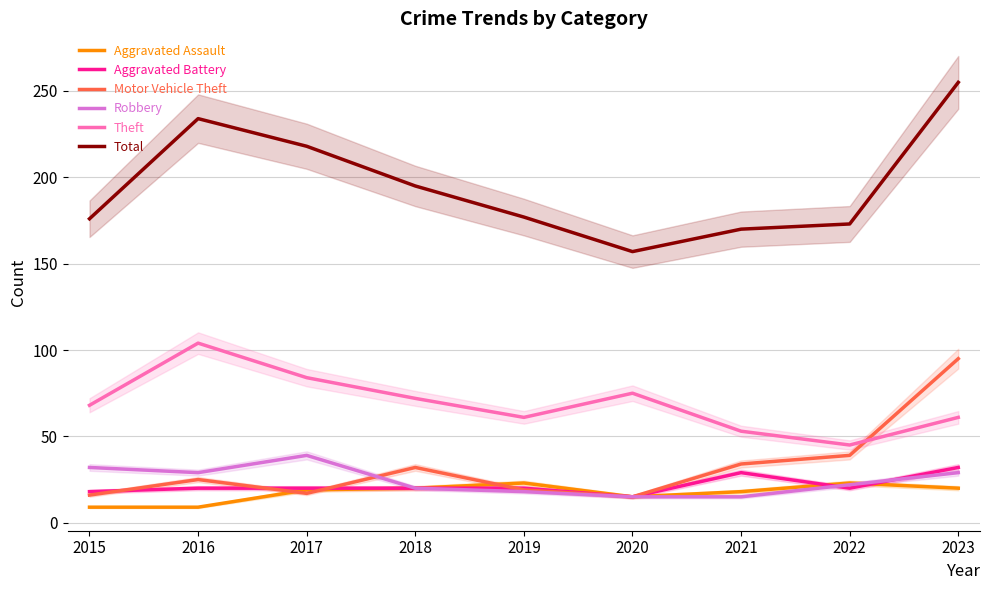

What are all the series names shown in the legend?

Aggravated Assault, Aggravated Battery, Motor Vehicle Theft, Robbery, Theft, Total